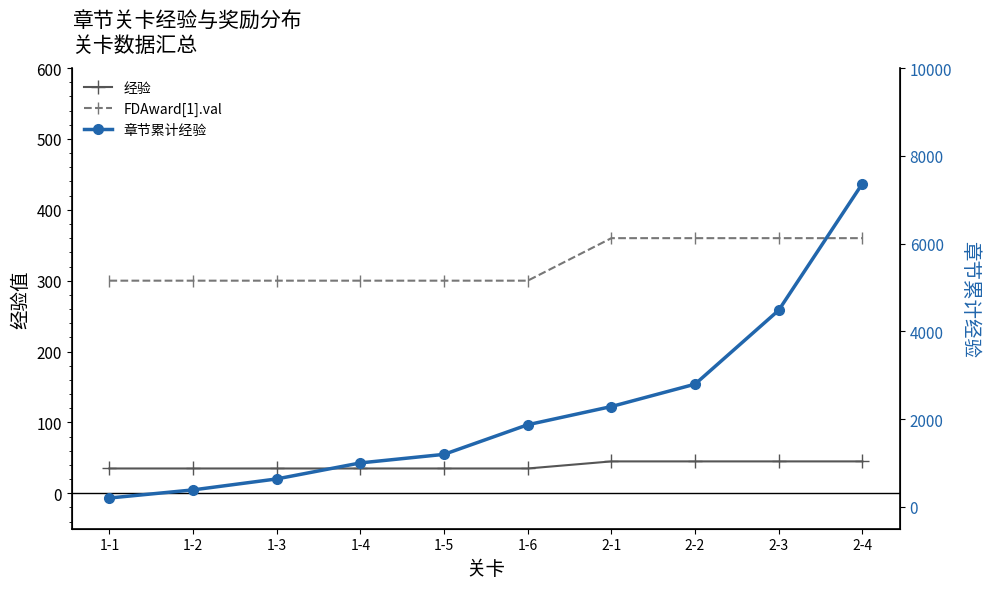

What is the smallest value displayed?

35